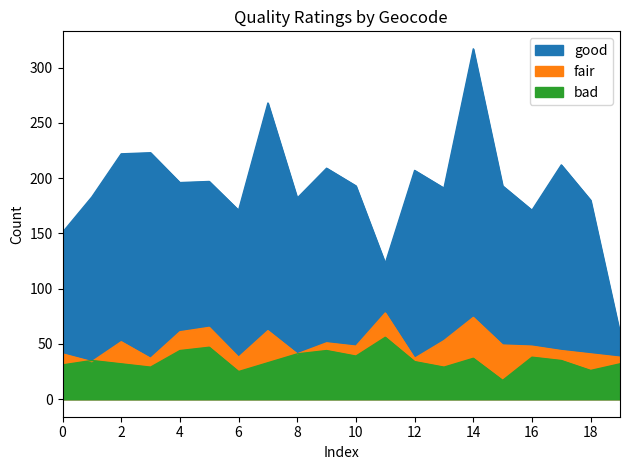

Is it true that bad equals 15 at E00032521?

False